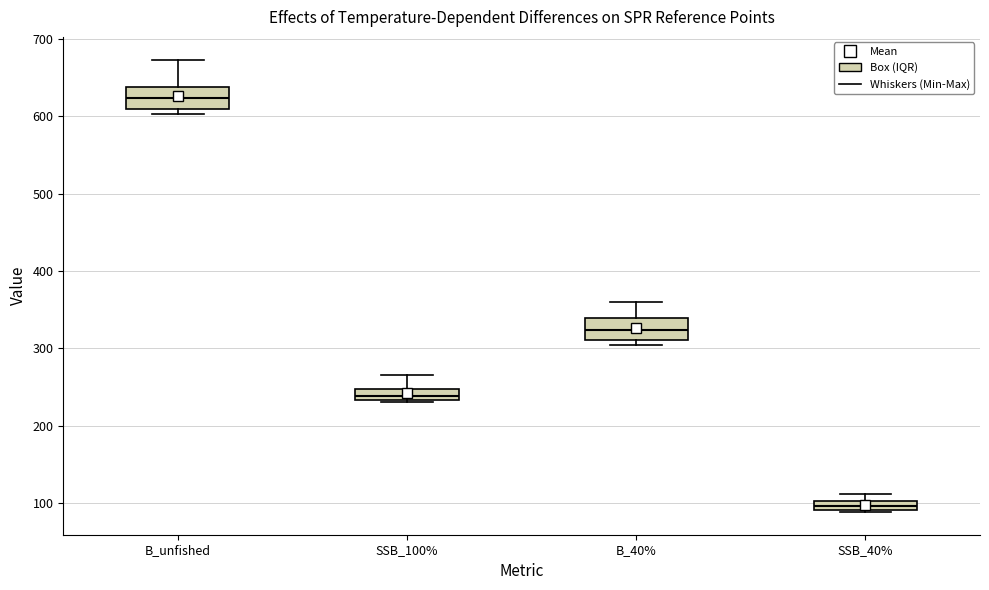

Which box has the lowest median line?

SSB_40%